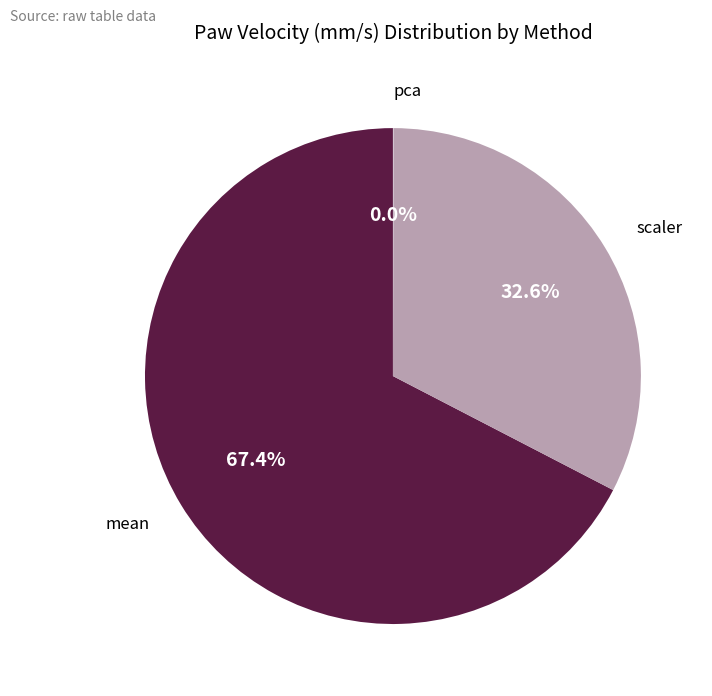

Which slice is the largest?

mean